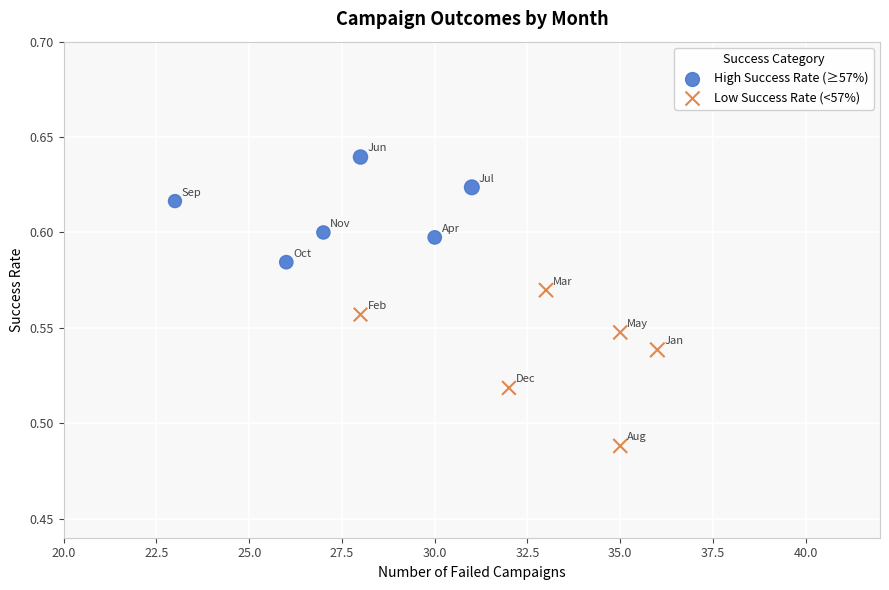

Which series reaches the minimum Y coordinate?

Low Success Rate (<57%)